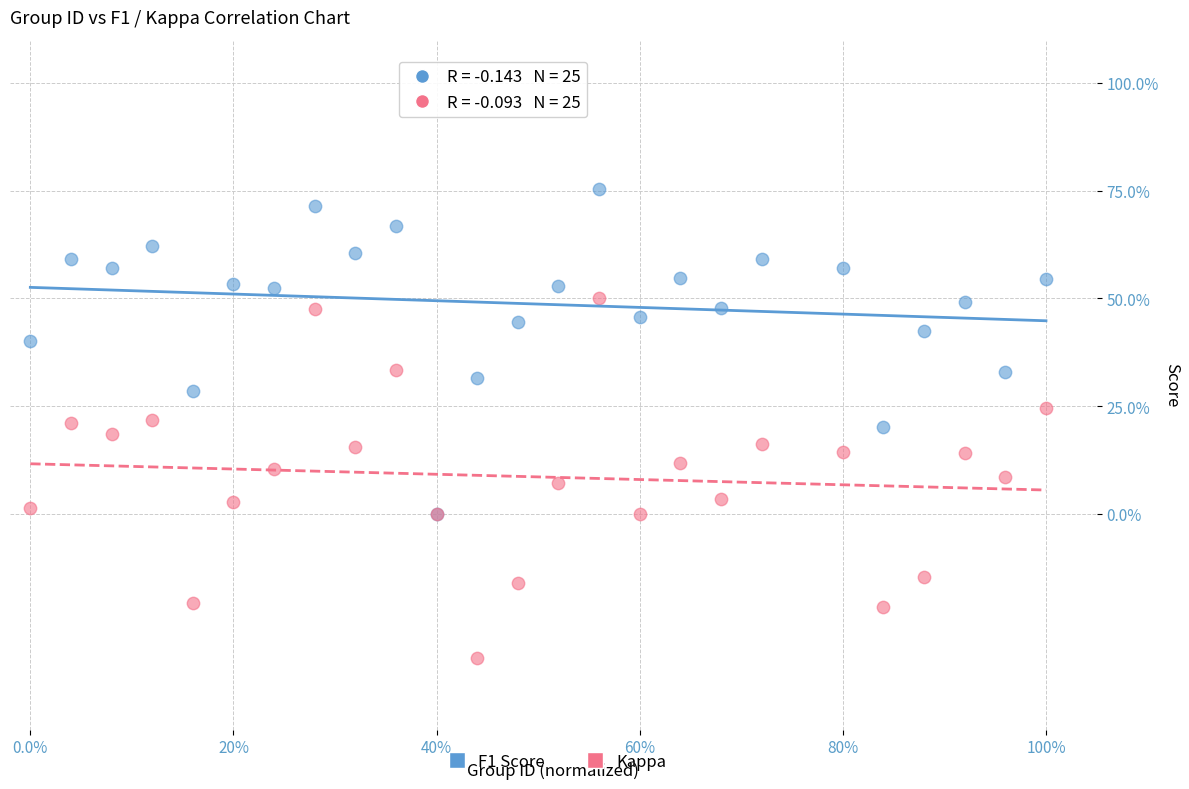

Which series has the widest spread of Y values?

Kappa